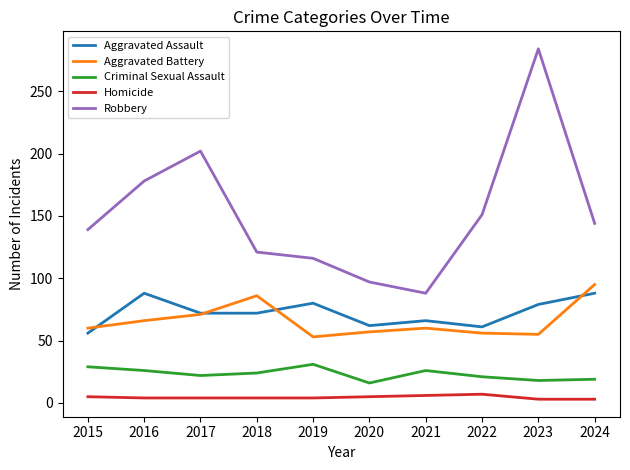

The value of Aggravated Assault at 2024 is 88. True or false?

True